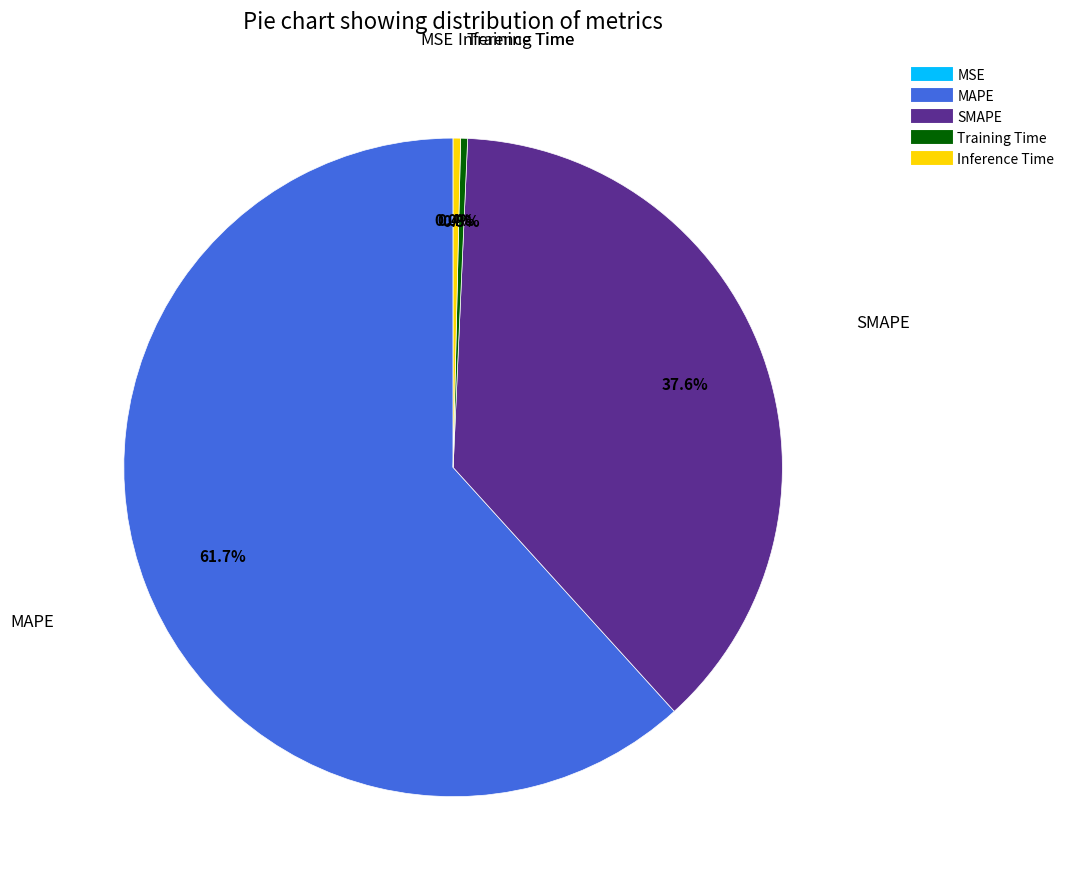

Combined, what portion of the pie is MAPE and SMAPE?

99.3%